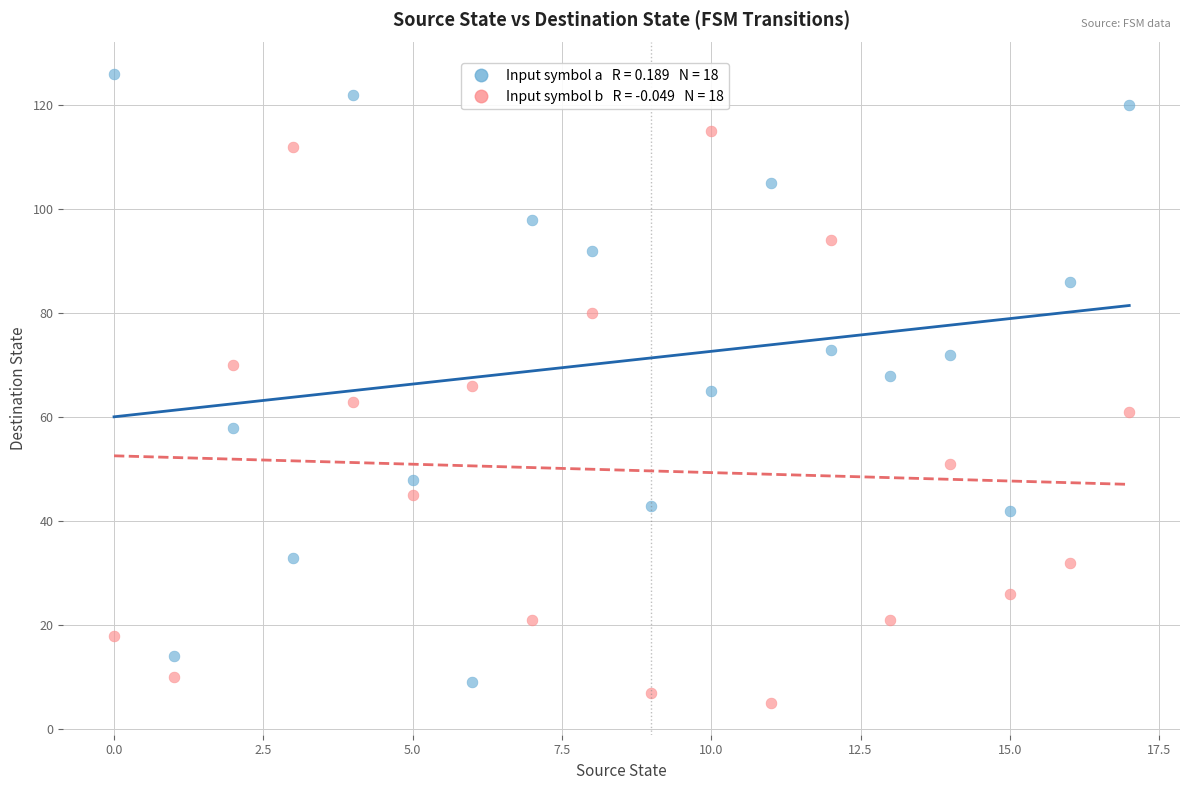

Across all data points, what is the range of Y values (max minus min)?

121